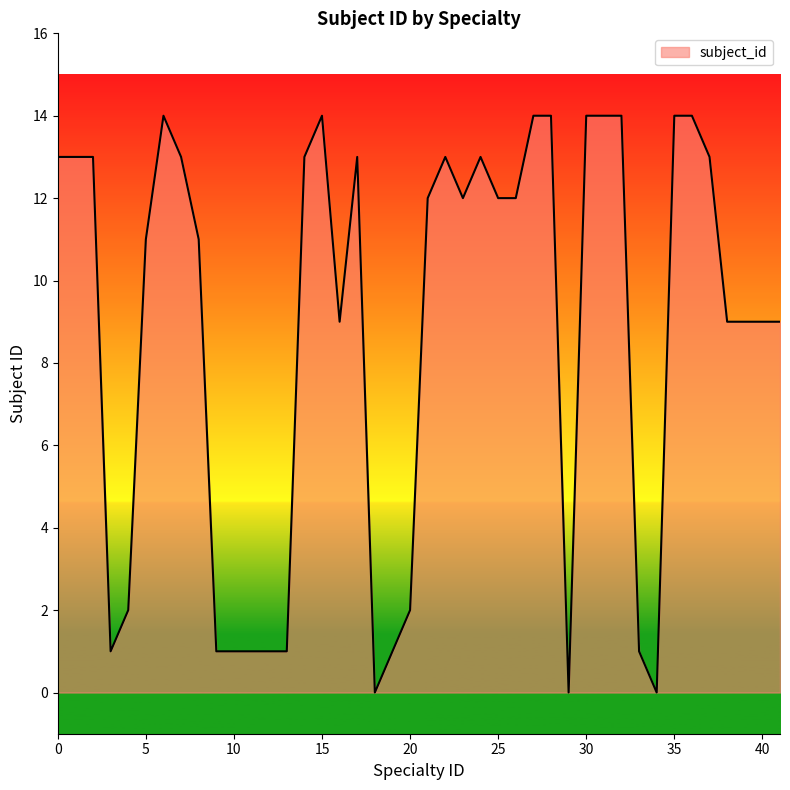

What is the difference between the maximum and minimum values?

14